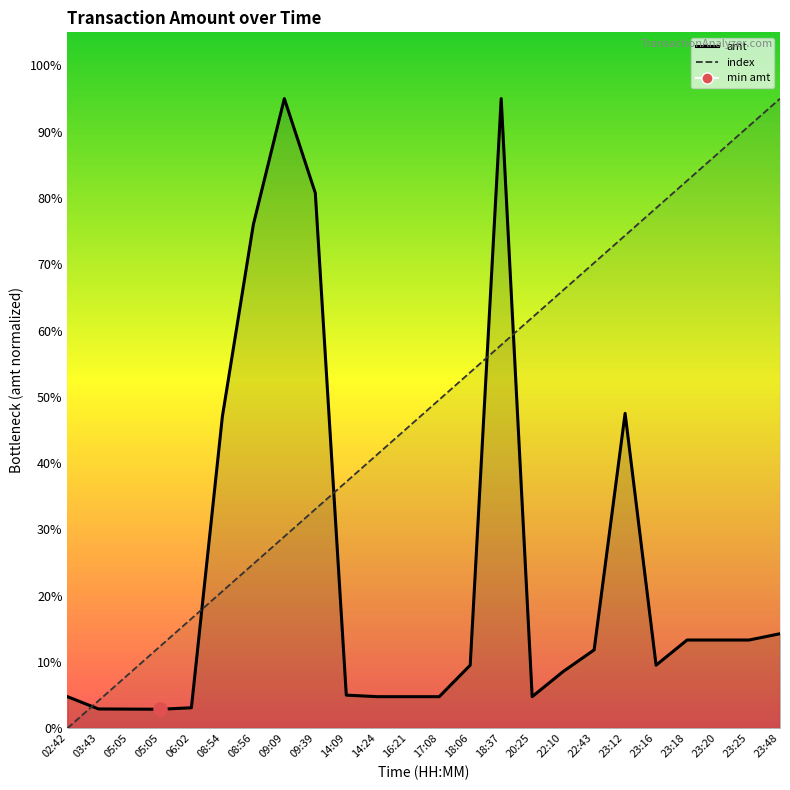

At which category is the sum across all series the highest?

18:37